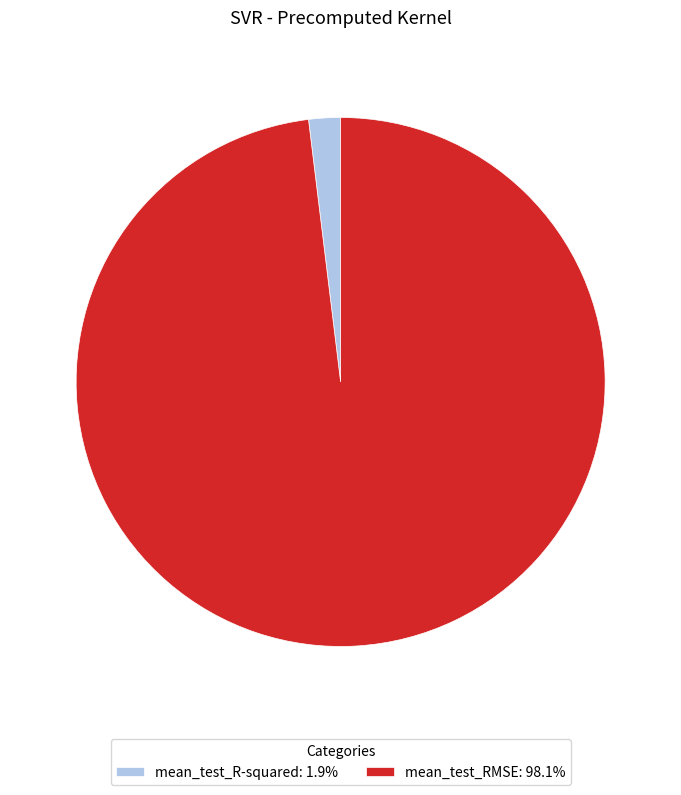

Is there any slice that represents more than half of the pie?

Yes